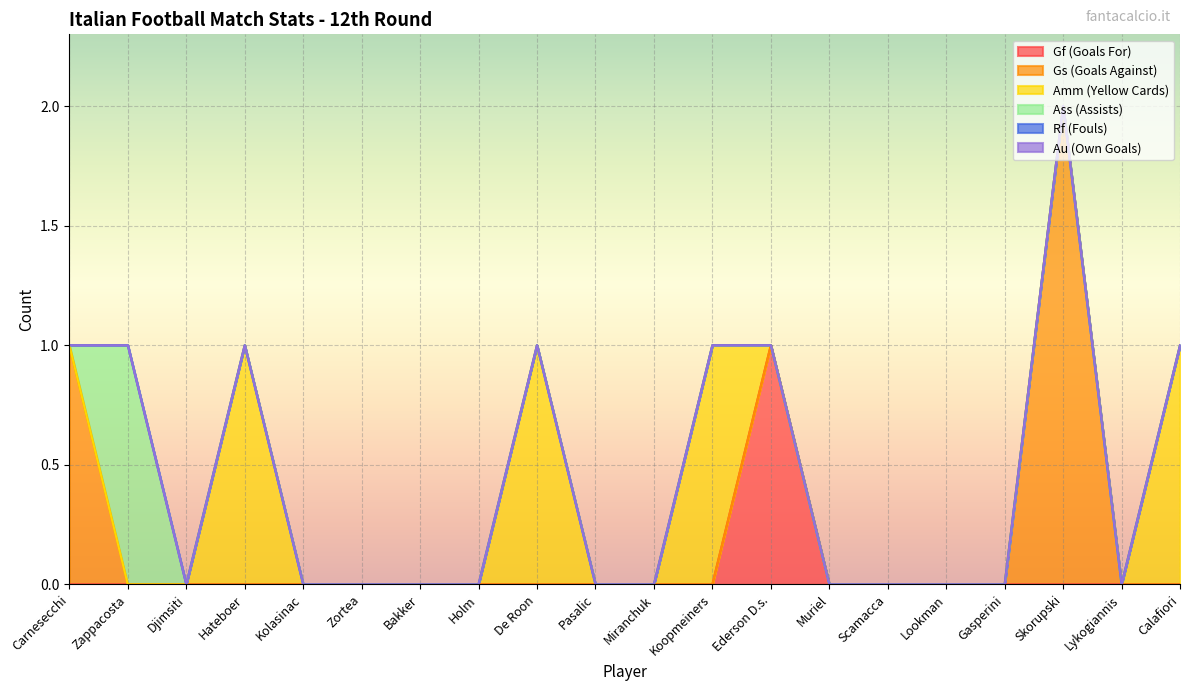

True or false: Gf (Goals For) has a value of -1 at Zappacosta.

False